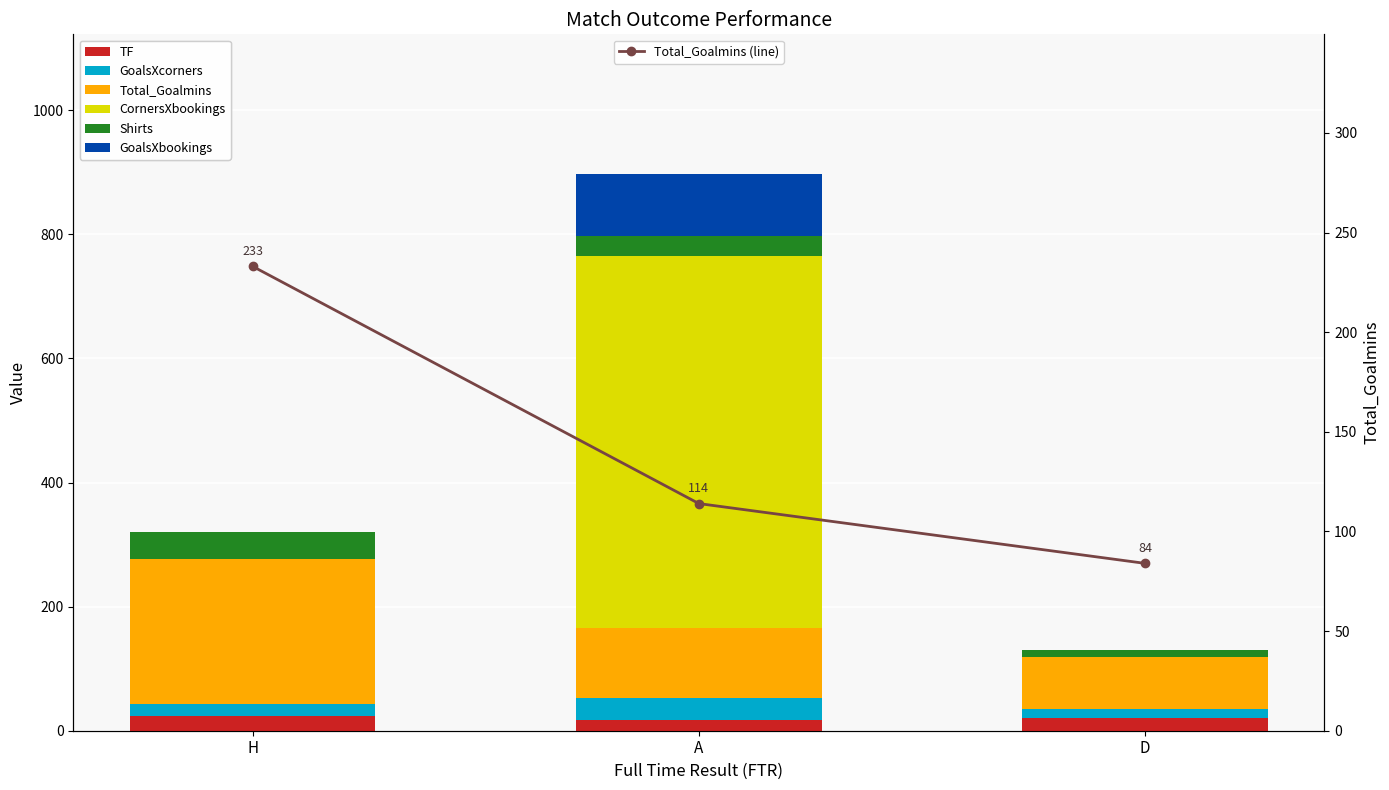

List the series in order of their peak value, highest first.

CornersXbookings, Total_Goalmins, GoalsXbookings, Shirts, GoalsXcorners, TF